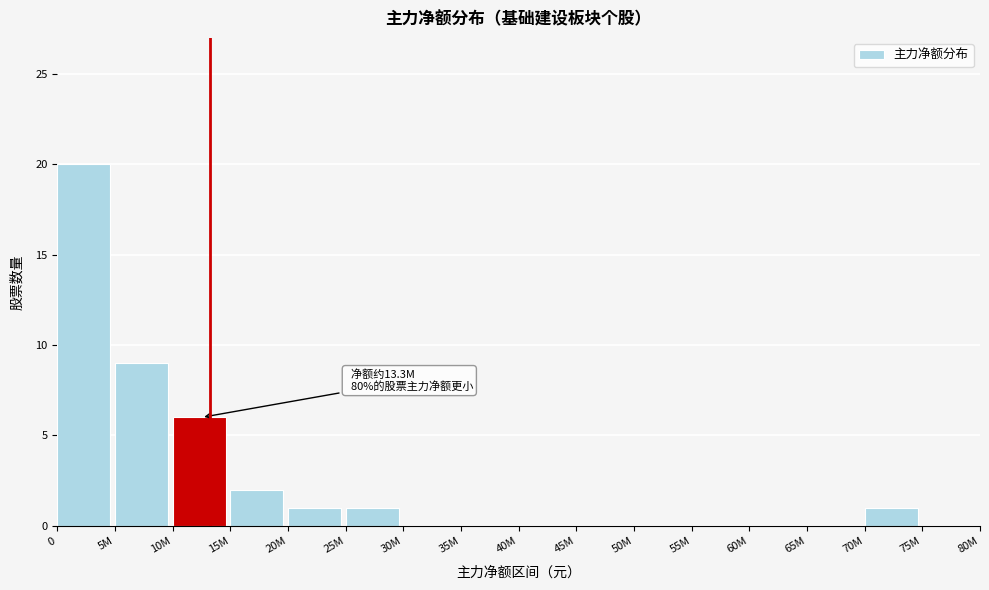

Reading right to left, extract all data points from this chart.

75M=0	70M=1	65M=0	60M=0	55M=0	50M=0	45M=0	40M=0	35M=0	30M=0	25M=1	20M=1	15M=2	10M=6	5M=9	0=20